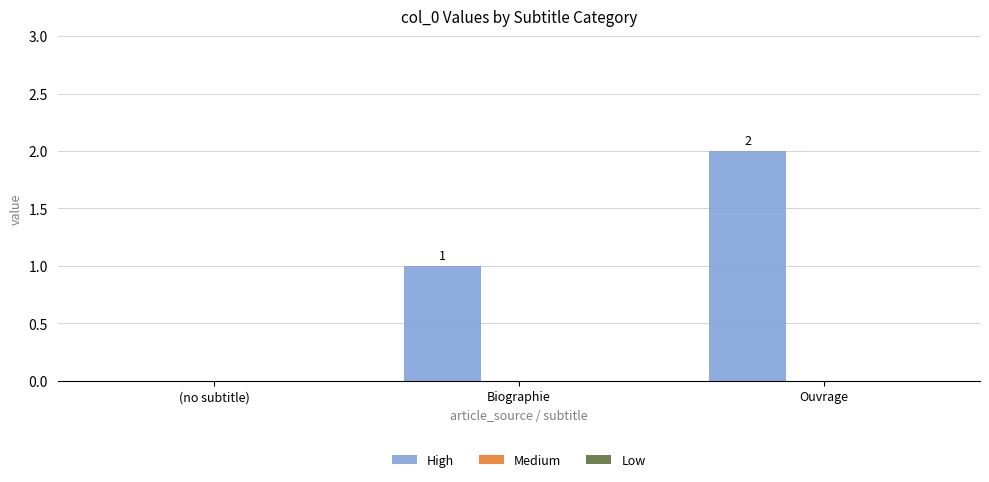

What is the ratio of the value at Ouvrage to the value at Biographie?

2.0